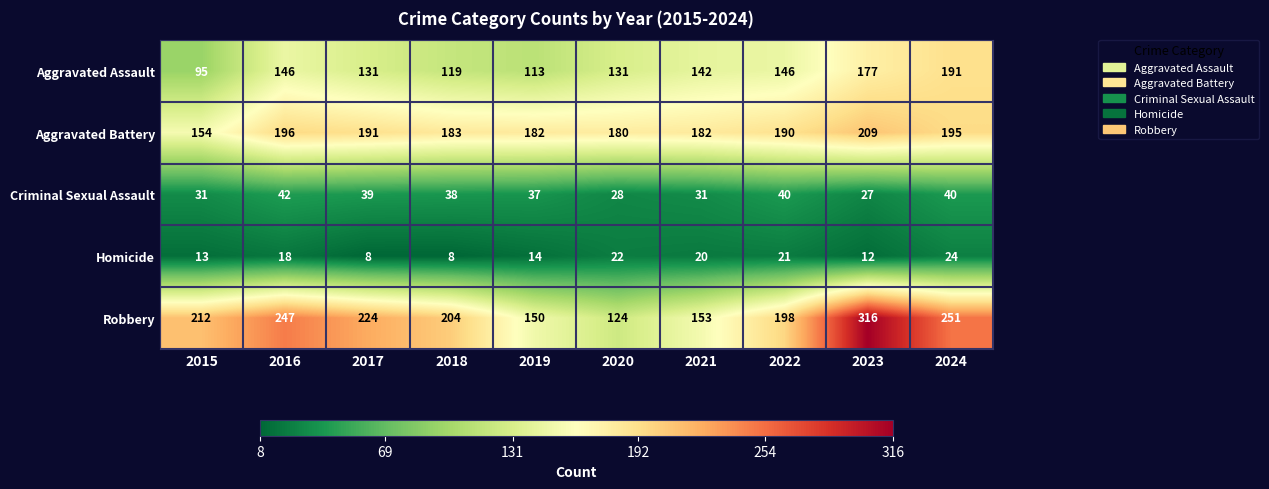

Between 2016 and 2019, which series saw the biggest shift?

Robbery